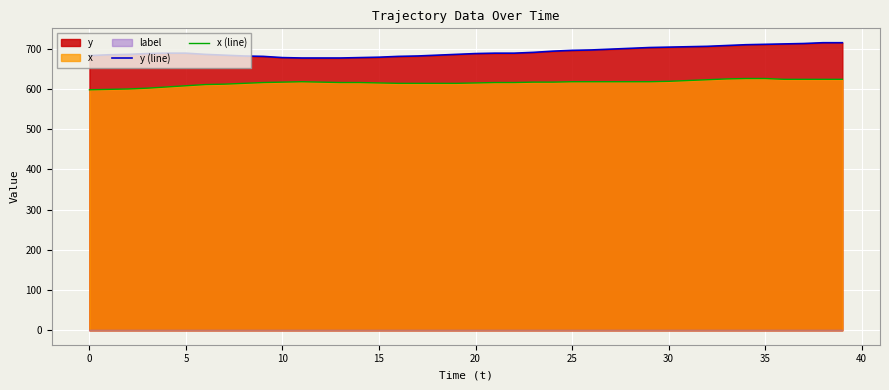

Rank the series at 23 from lowest to highest value.

x (line), y (line)